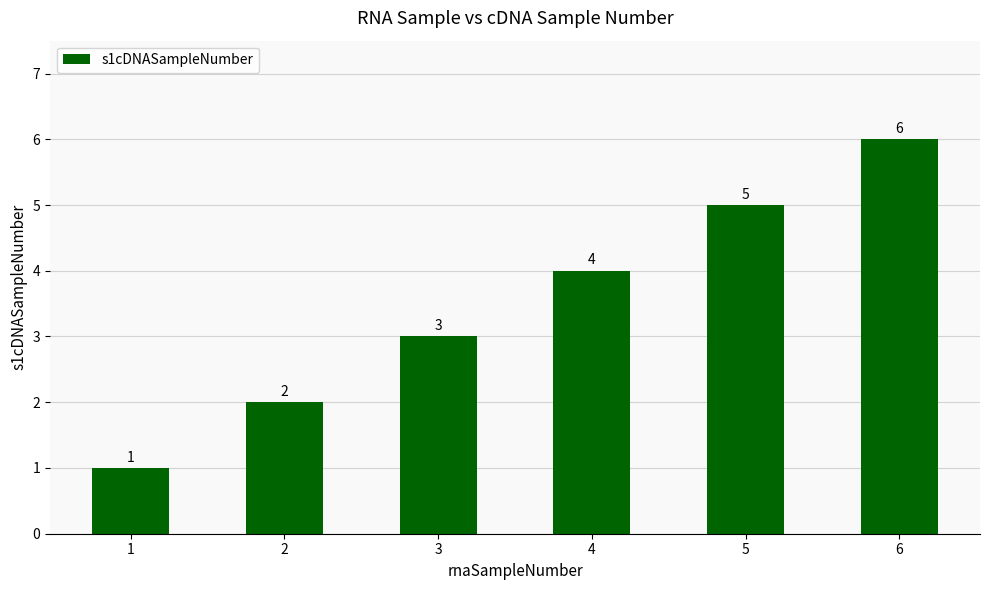

True or false: the data shows 3 at 5.

False